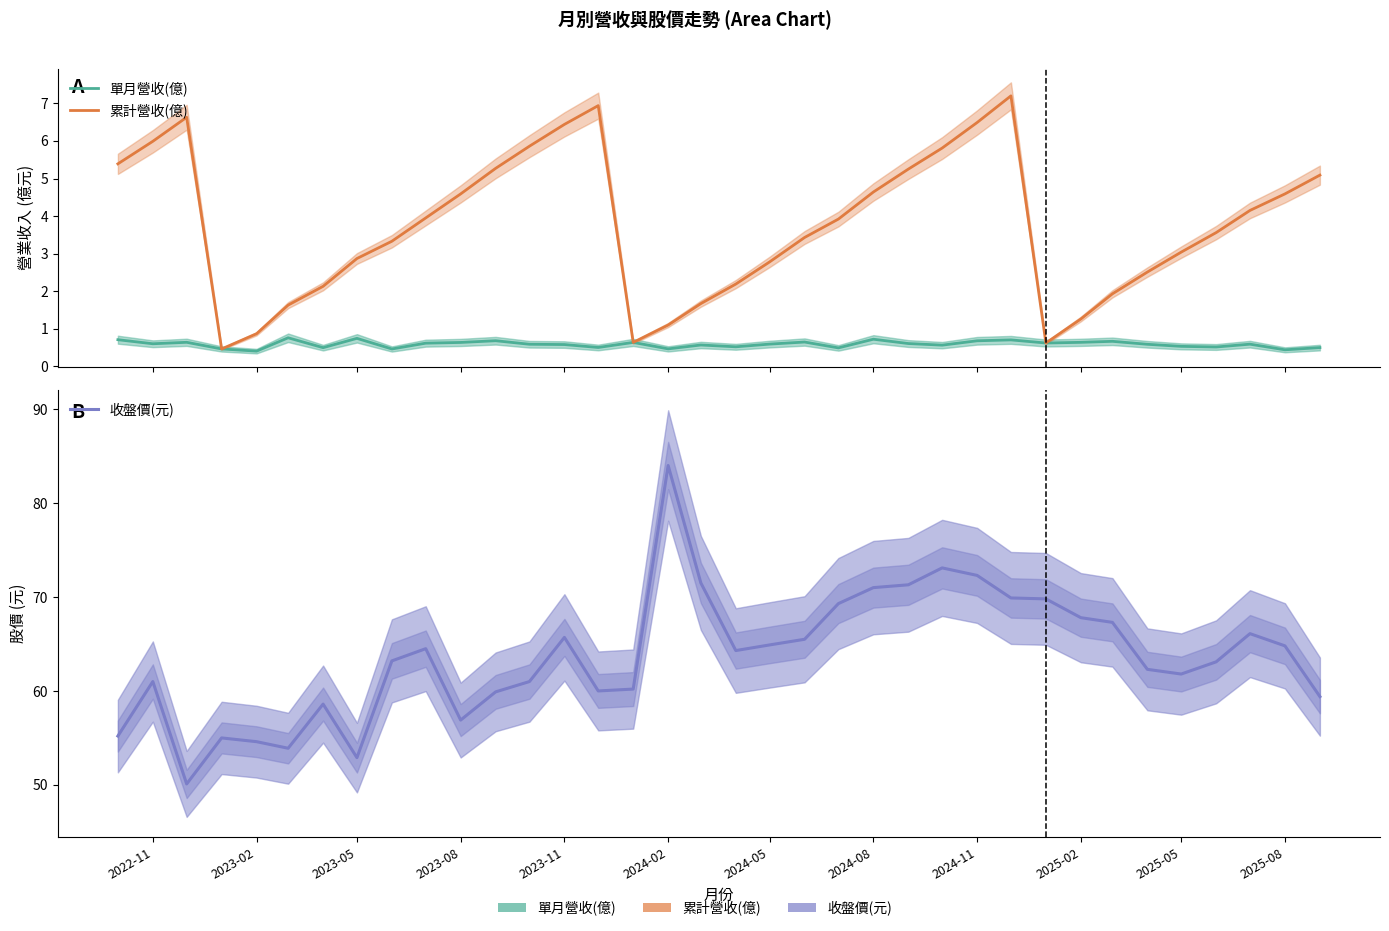

What is the maximum value shown in the chart?

84.0